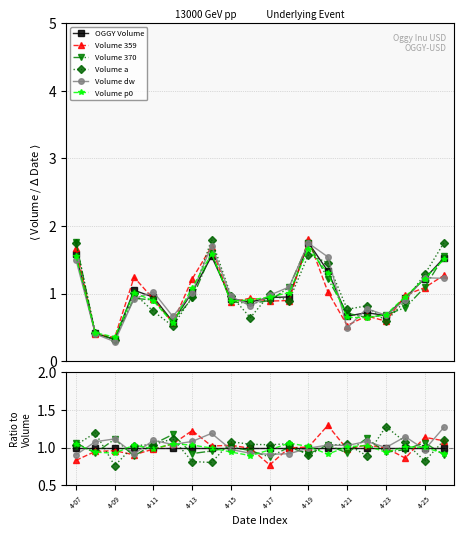

Reading right to left, transcribe all the data shown in this chart.

OGGY Volume: 1.0	1.0	1.0	1.0	1.0	1.0	1.0	1.0	1.0	1.0	1.0	1.0	1.0	1.0	1.0	1.0	1.0	1.0	1.0	1.0
Volume 359: 1.1	1.1	0.9	1.0	1.0	1.0	1.3	1.0	1.0	0.8	1.0	1.0	1.0	1.2	1.0	1.0	0.9	1.0	0.9	0.8
Volume 370: 0.9	1.1	1.0	0.9	1.1	0.9	1.0	0.9	1.0	0.9	1.0	1.0	1.0	0.9	1.2	1.0	0.9	1.1	0.9	1.1
Volume a: 1.1	0.8	1.1	1.3	0.9	1.0	1.0	0.9	1.1	1.0	1.0	1.1	0.8	0.8	1.1	1.0	1.0	0.8	1.2	1.0
Volume dw: 1.3	1.0	1.1	1.0	1.1	1.0	1.0	1.0	0.9	0.9	0.9	1.0	1.2	1.1	1.0	1.1	0.9	1.1	1.1	0.9
Volume p0: 0.9	1.0	1.0	0.9	1.0	1.0	0.9	1.0	1.1	1.0	0.9	0.9	1.0	1.0	1.0	1.0	1.0	0.9	0.9	1.0